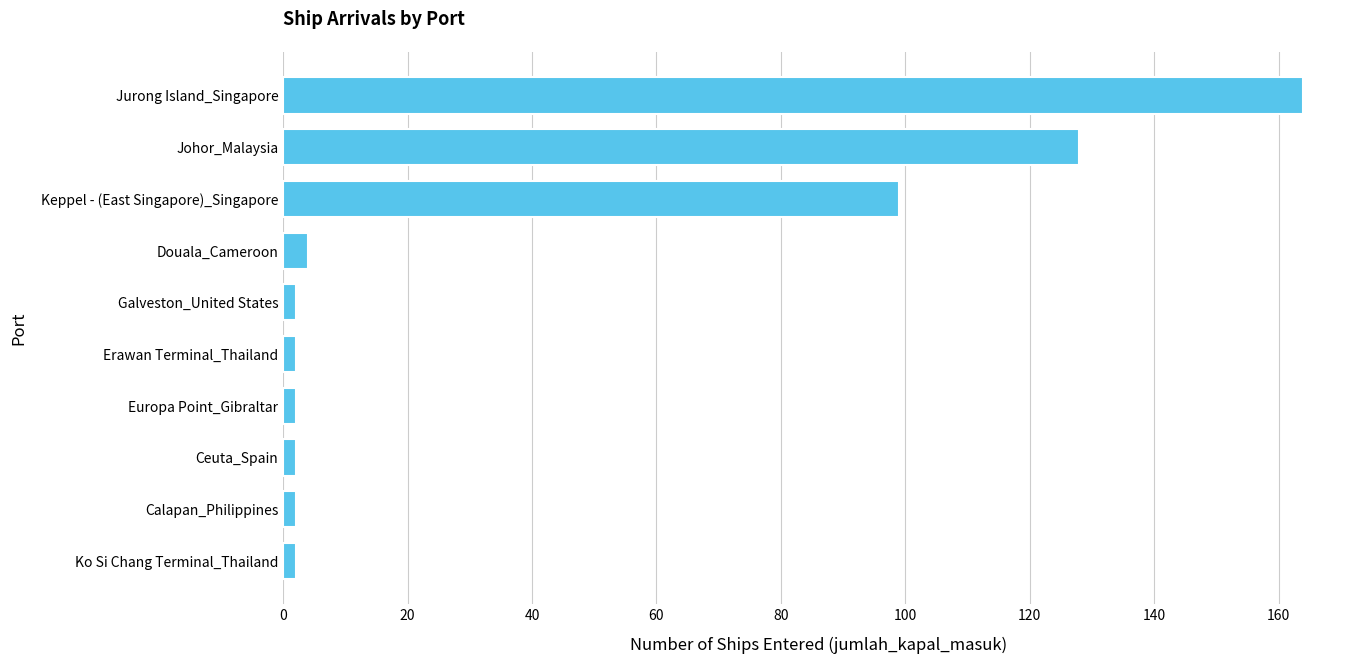

What is the sum of all values?

407